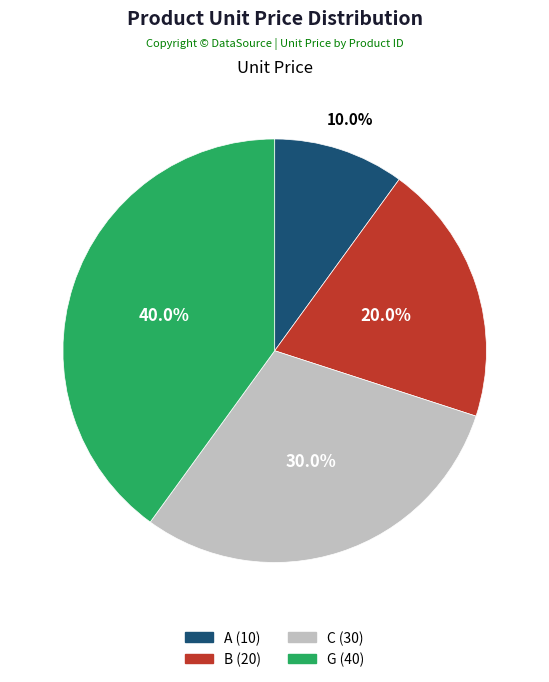

Rank the categories by value from lowest to highest.

A, B, C, G